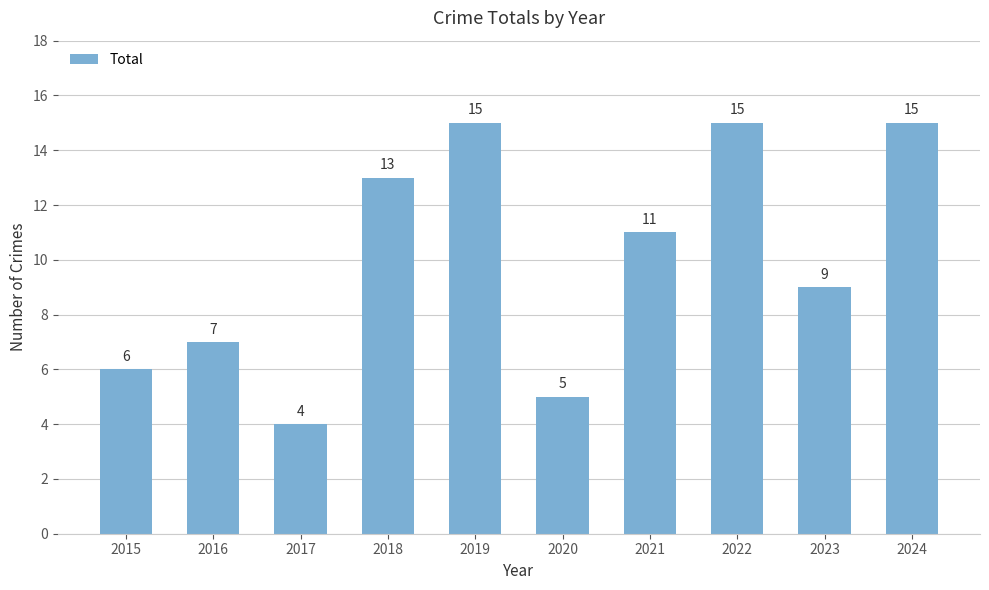

How many bars are there in total?

10